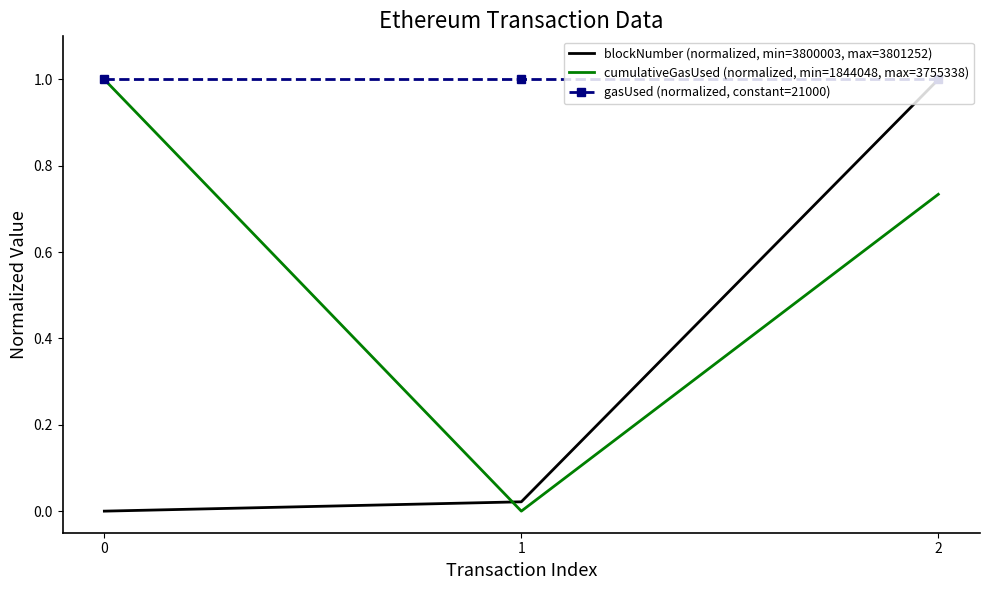

The value of cumulativeGasUsed (normalized, min=1844048, max=3755338) at 2 is 0.2. True or false?

False